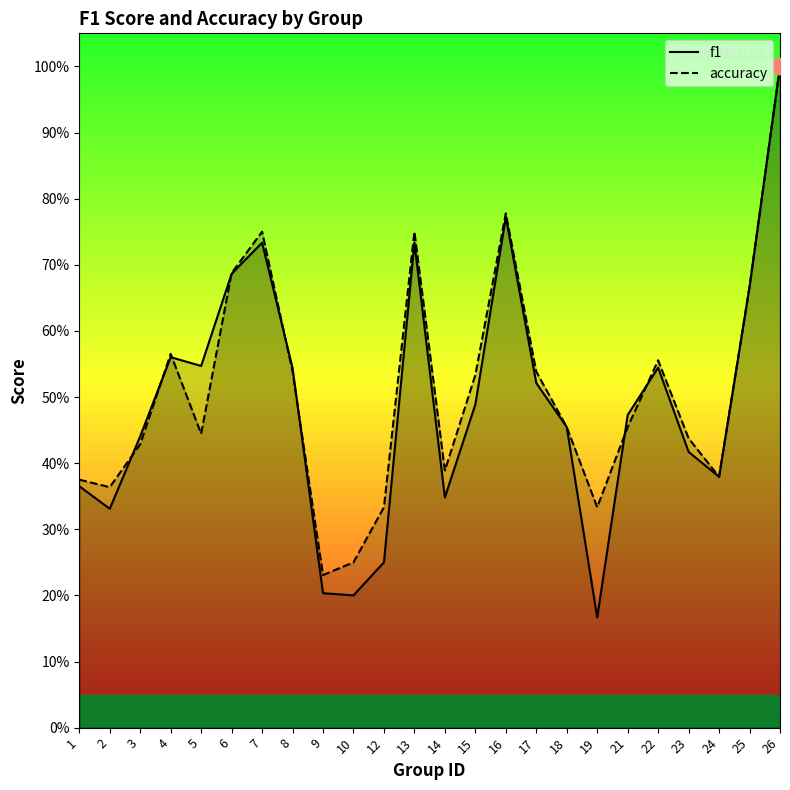

What is the total value across all series at 18?

0.9